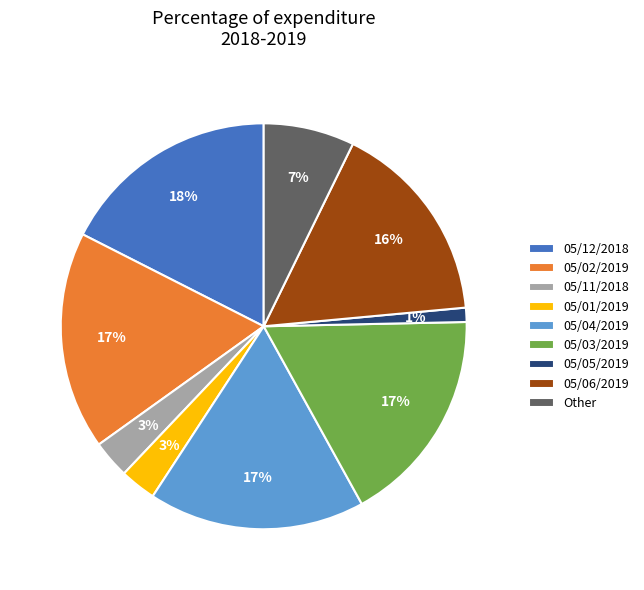

Combined, do 05/03/2019 and 05/05/2019 account for over 50%?

No